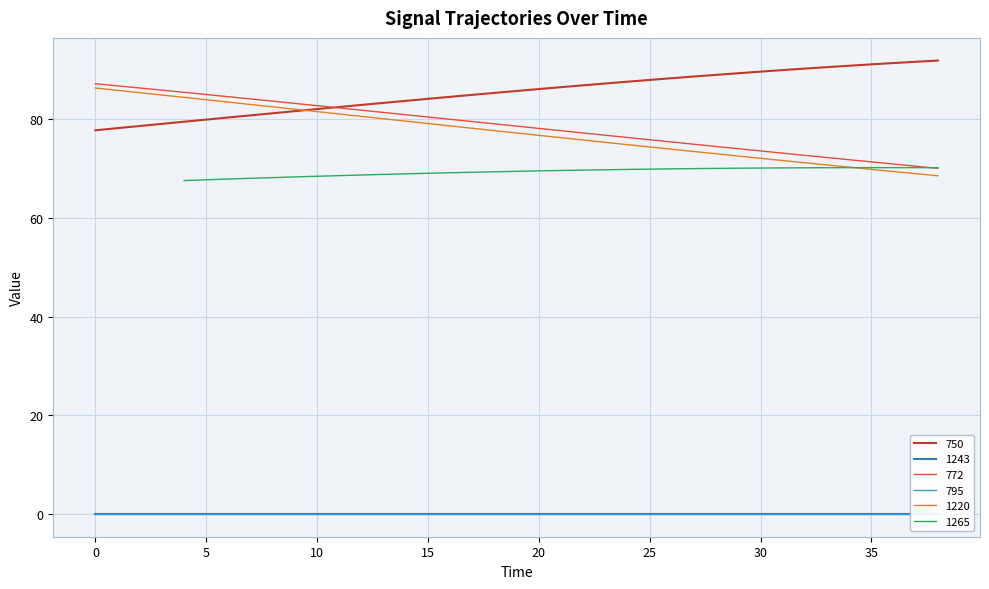

What is the spread (max minus min) of values at 28?

16.0